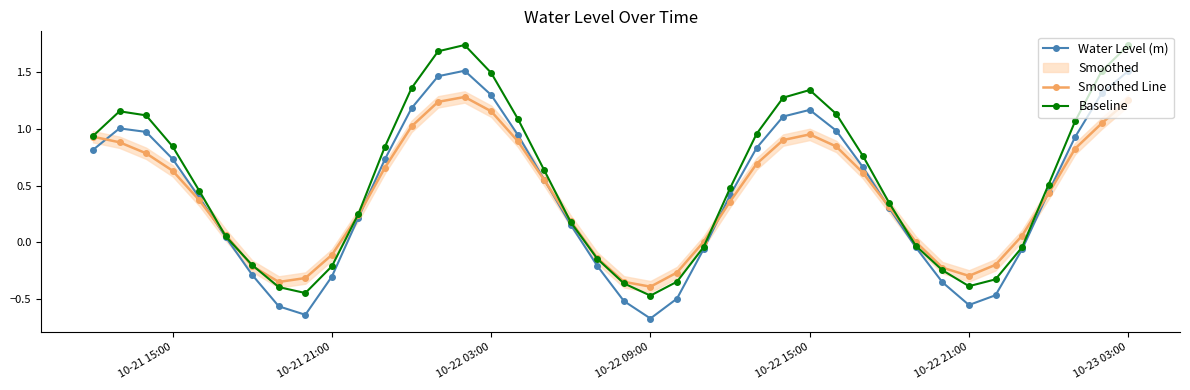

What is the value of the Water Level (m) point at the 21st from the left?

-0.5